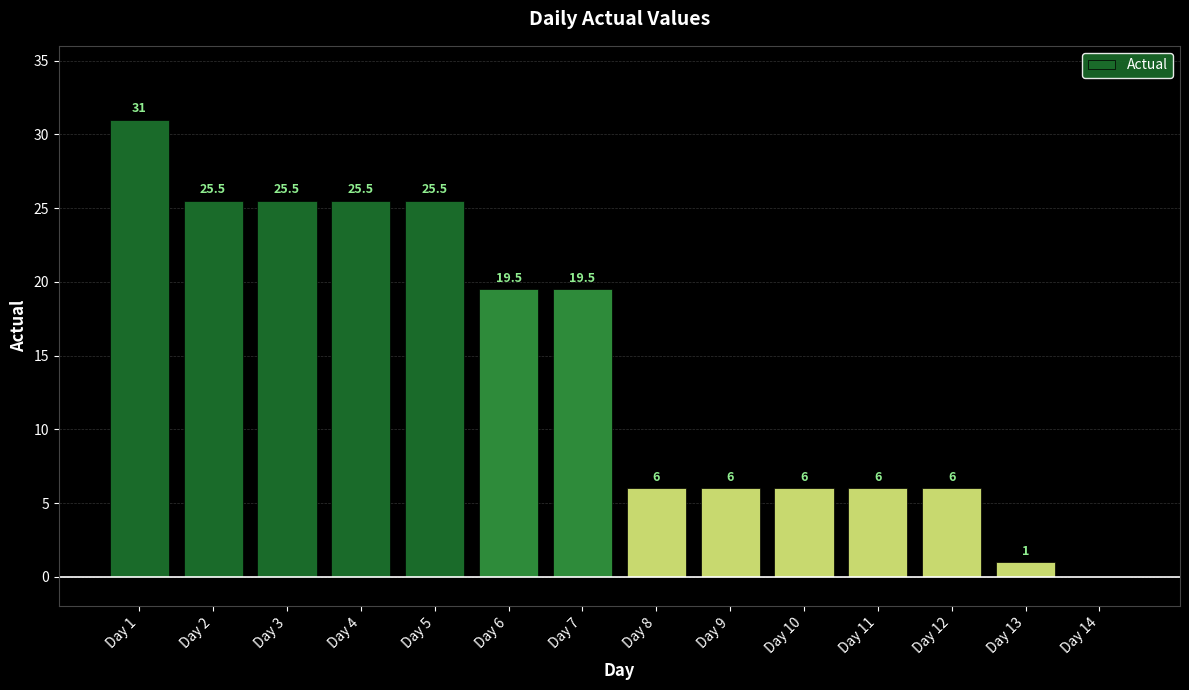

How many data points are above 19?

7